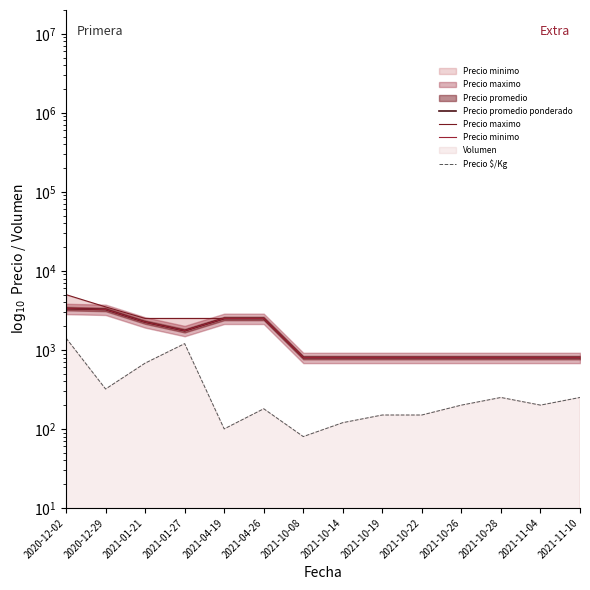

Does the chart display data point markers on the line(s)?

No